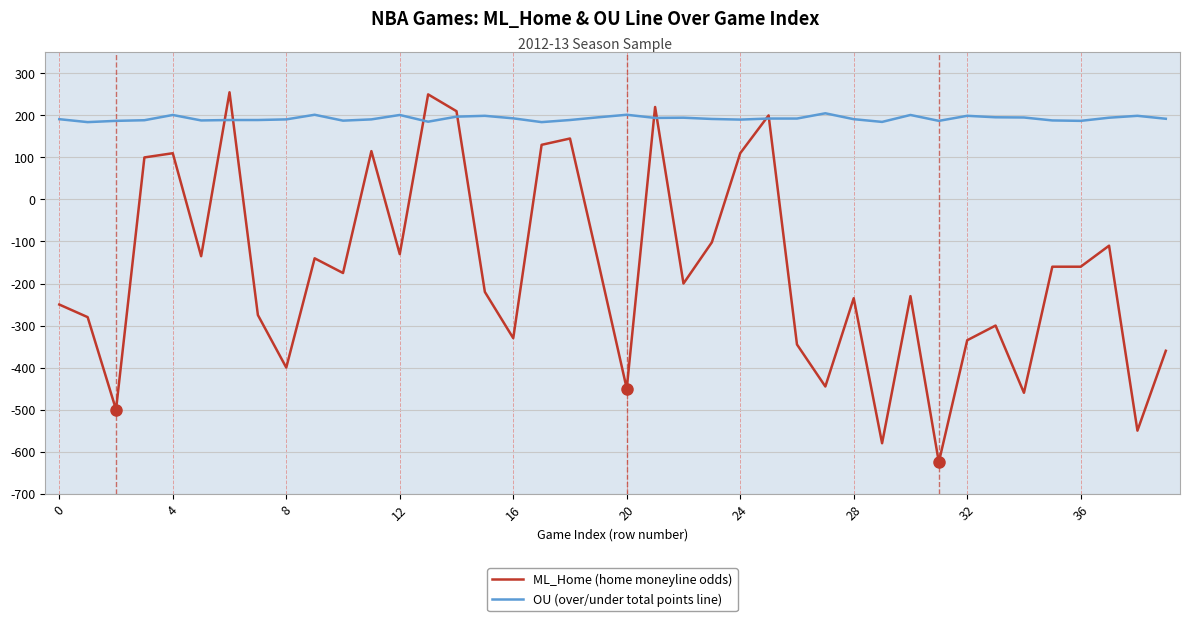

Rank the series by their maximum value, from highest to lowest.

ML_Home (home moneyline odds), OU (over/under total points line)